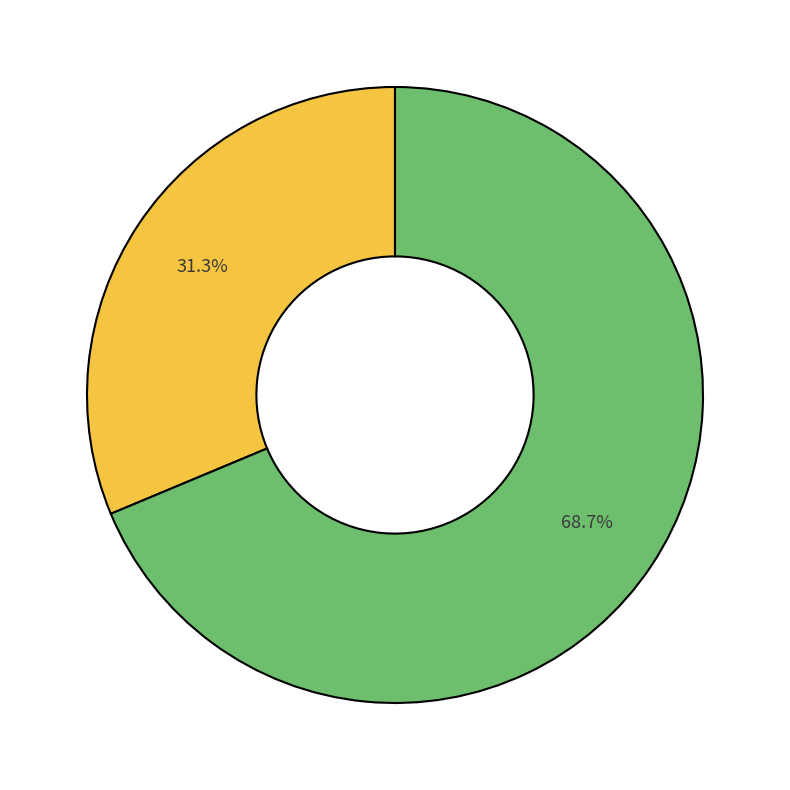

Does any single category account for the majority?

Yes